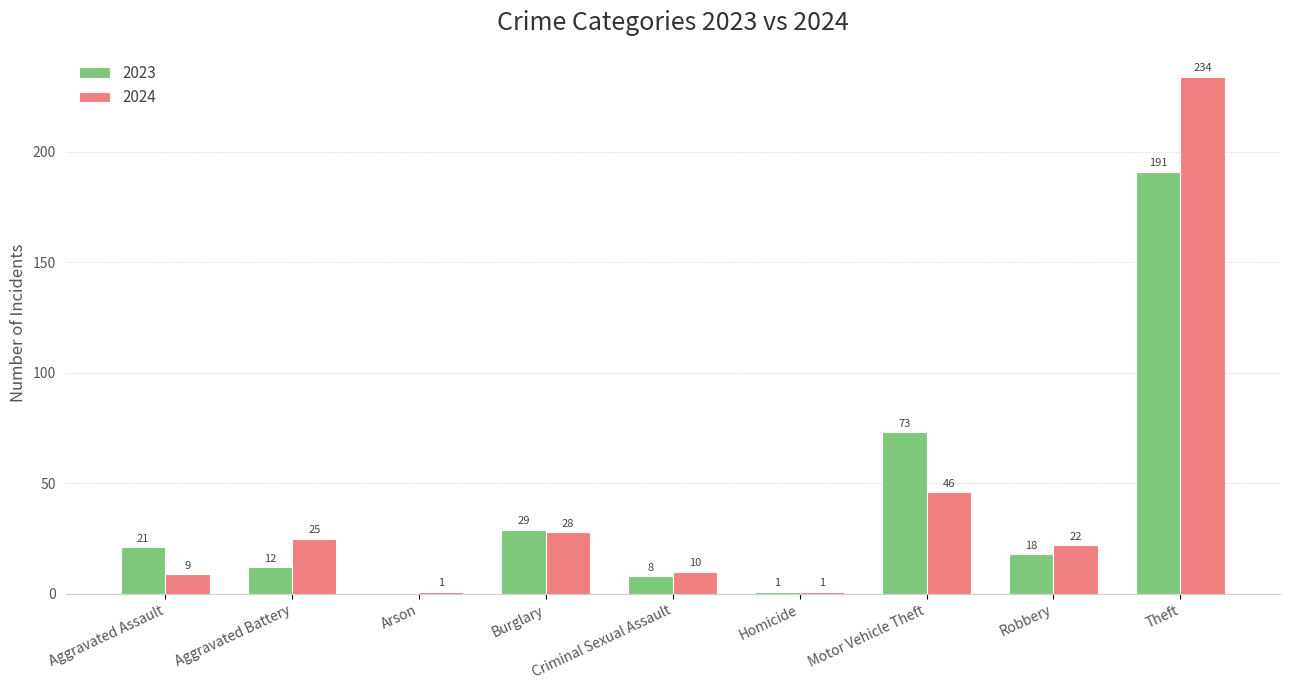

The 2024 series shows 98 at Theft. True or false?

False